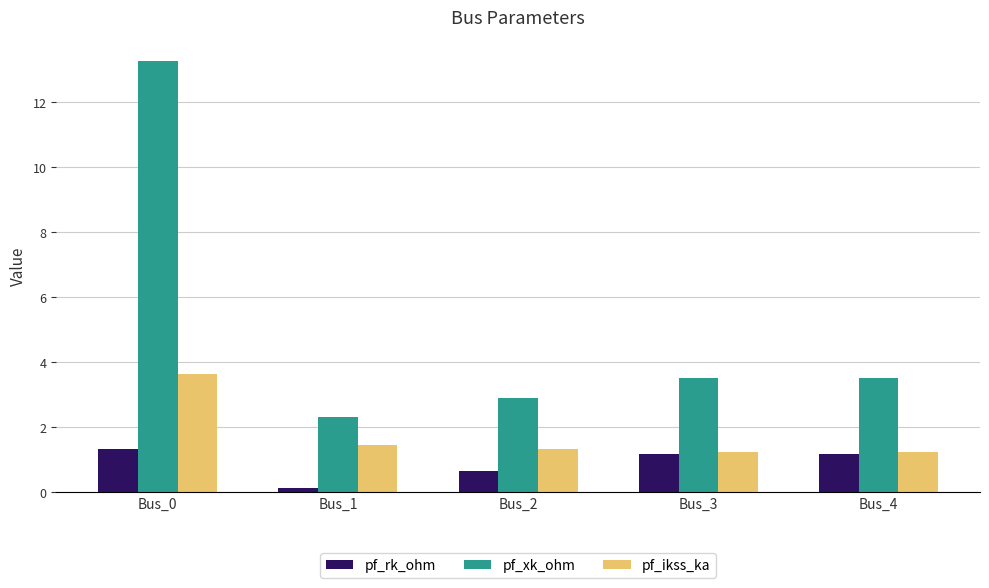

Is it true that pf_rk_ohm equals 0.6 at Bus_0?

False